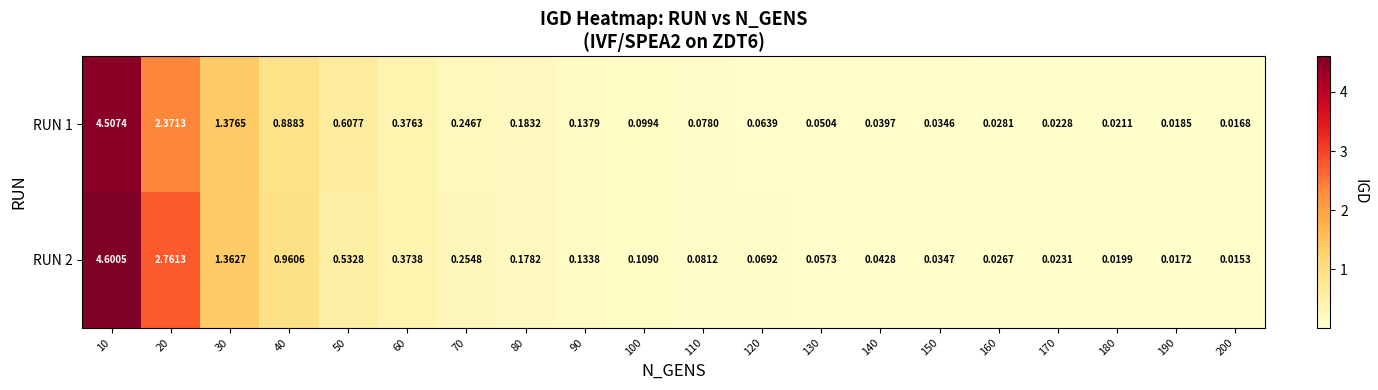

Which series has the largest range (max minus min)?

RUN 2